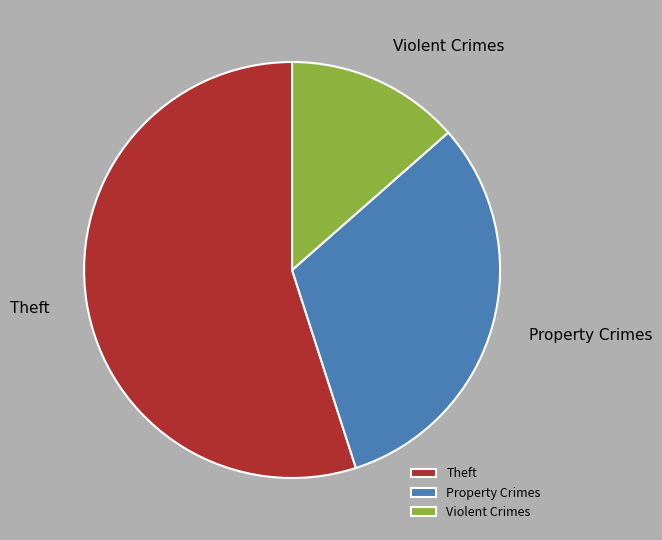

How many segments does this pie chart have?

3